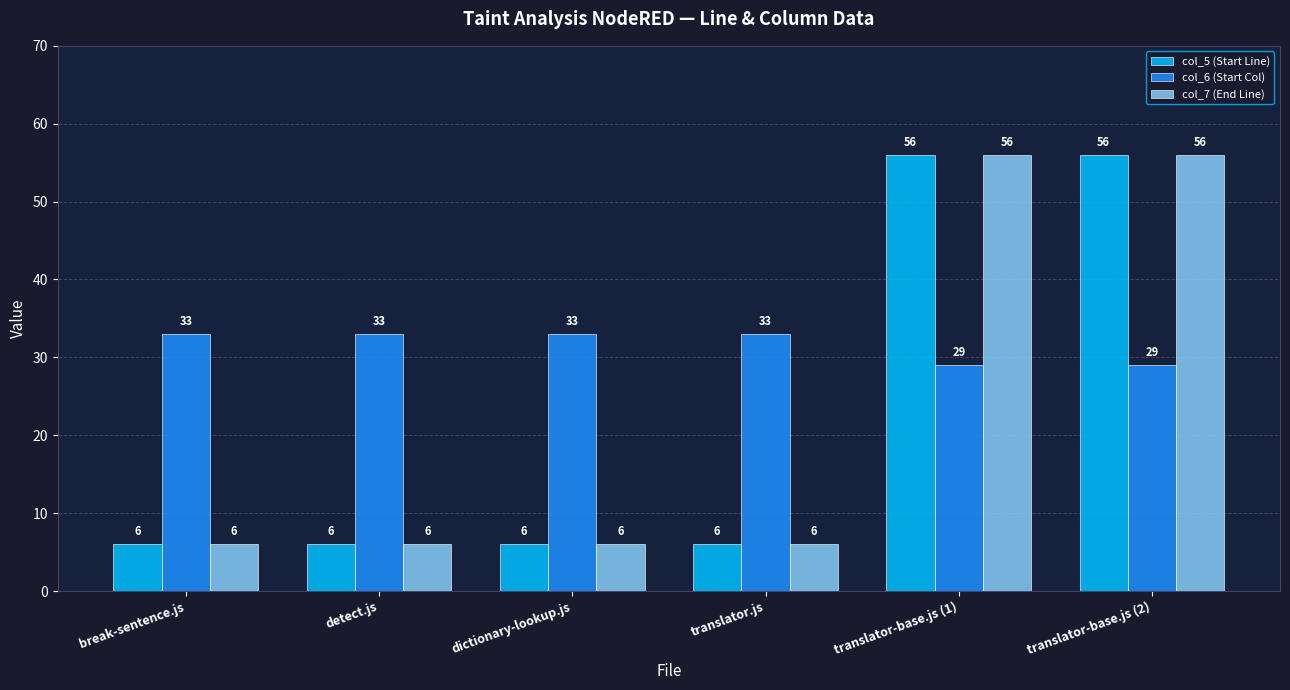

What is the smallest value displayed?

6